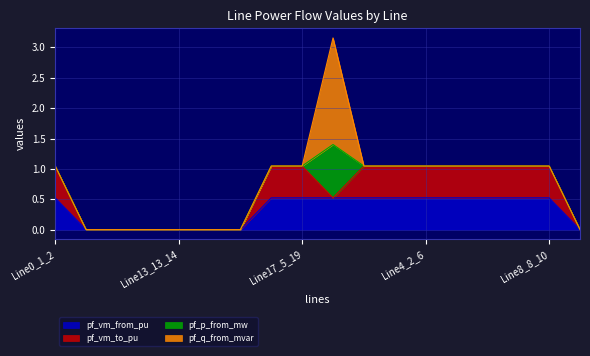

What is the difference between the maximum and minimum values in the pf_q_from_mvar series?

1.8